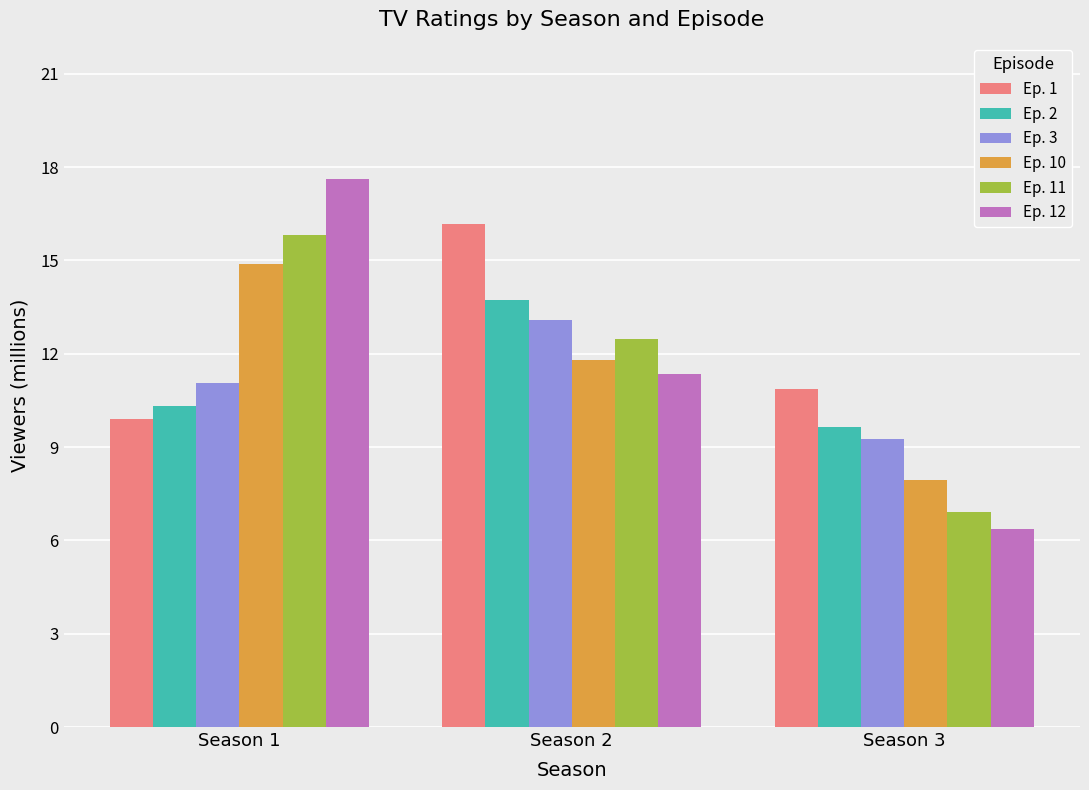

Rank the series by their maximum value, from lowest to highest.

Ep. 3, Ep. 2, Ep. 10, Ep. 11, Ep. 1, Ep. 12